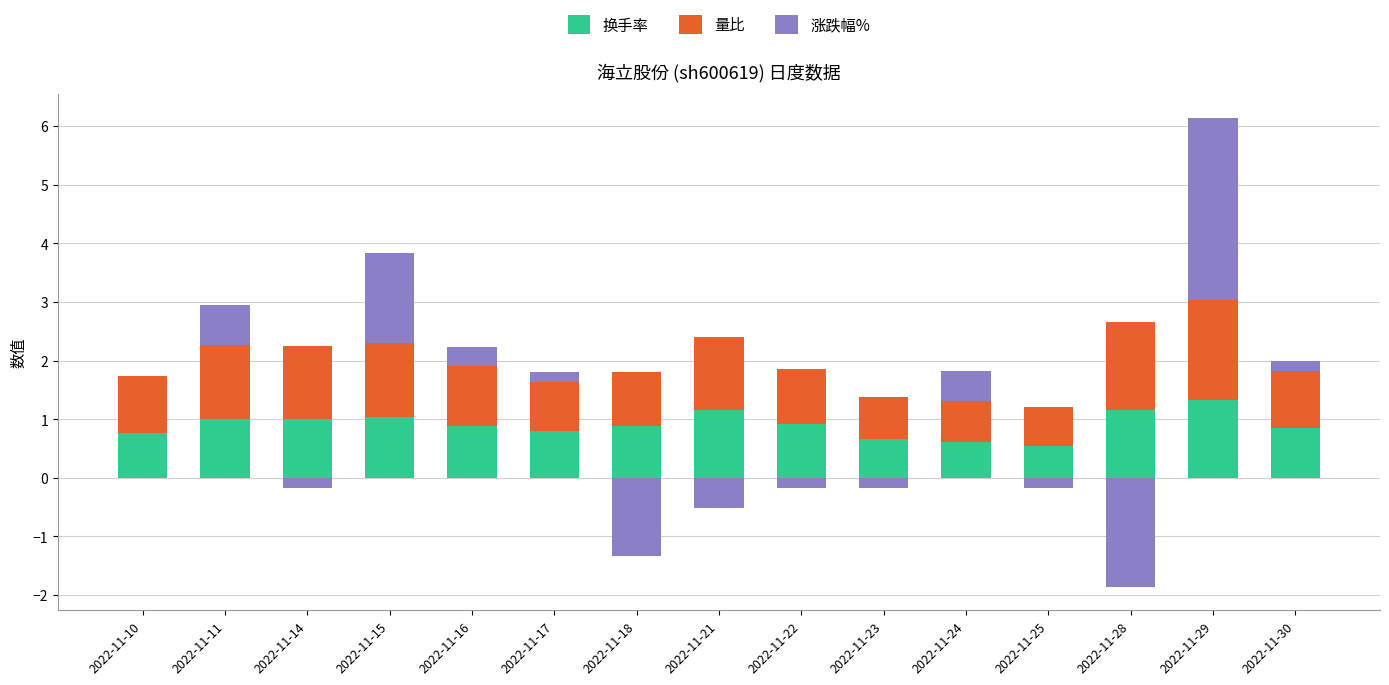

What are all the series names shown in the legend?

换手率, 量比, 涨跌幅%